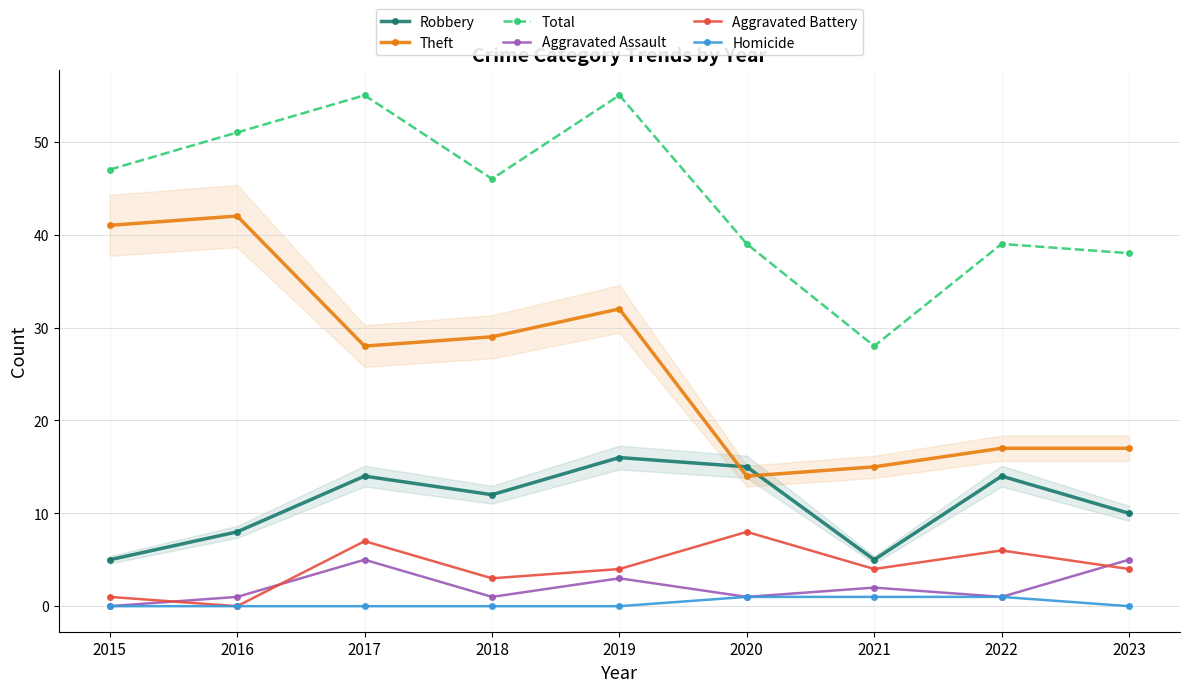

Is this an area chart (filled region under the line)?

No